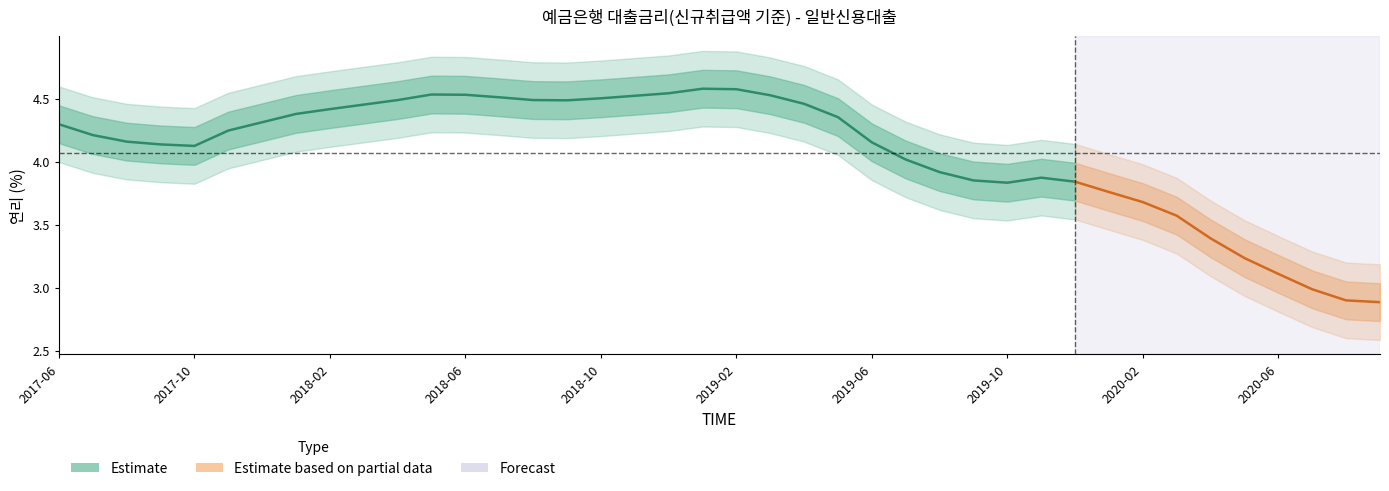

What is the difference between the maximum and minimum values?

0.7